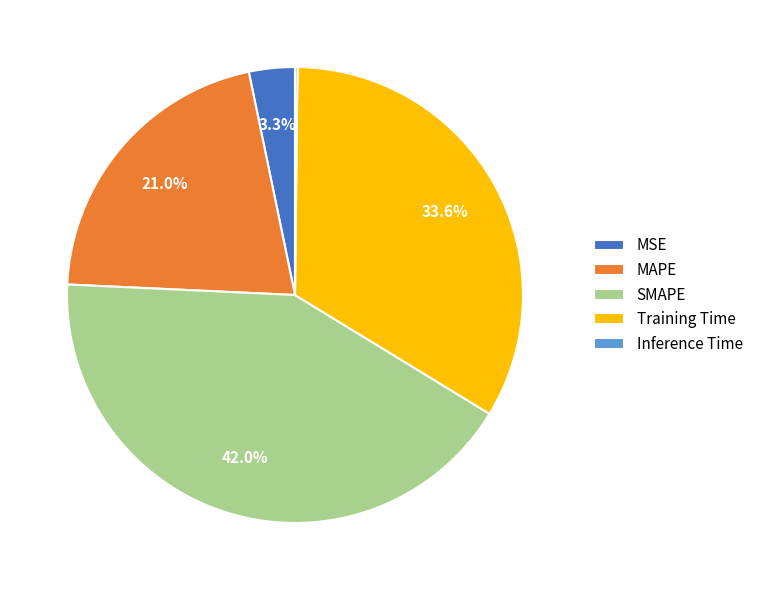

What portion of the pie excludes SMAPE?

58.0%